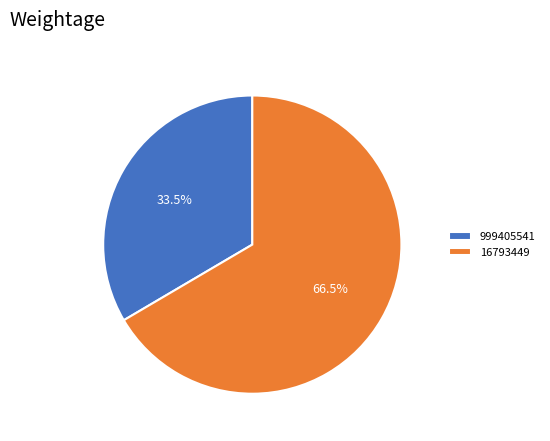

What portion of the pie excludes 16793449?

33.5%